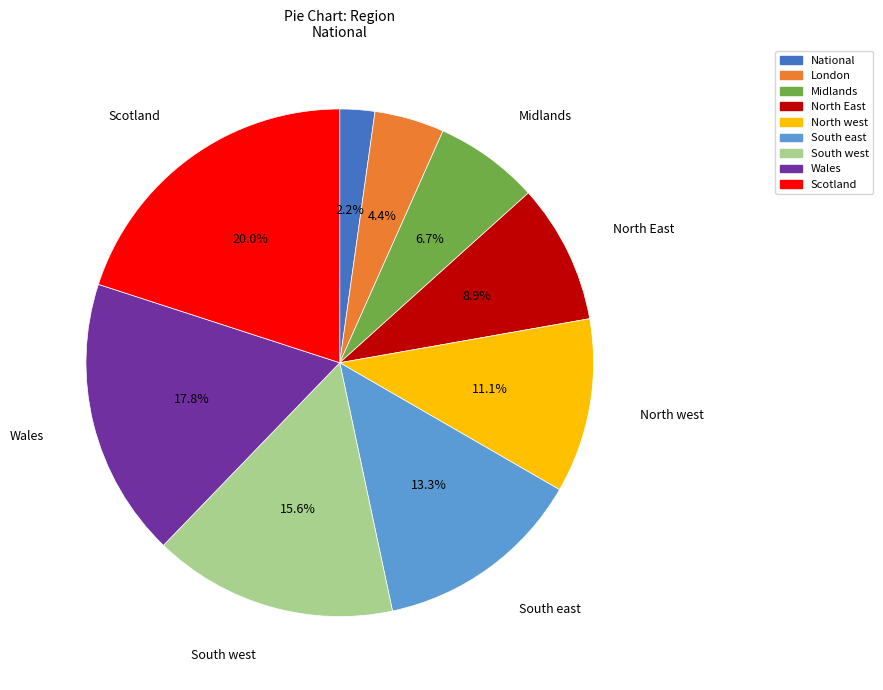

To the nearest percent, what is the difference between the North East and Scotland slice percentages?

11%